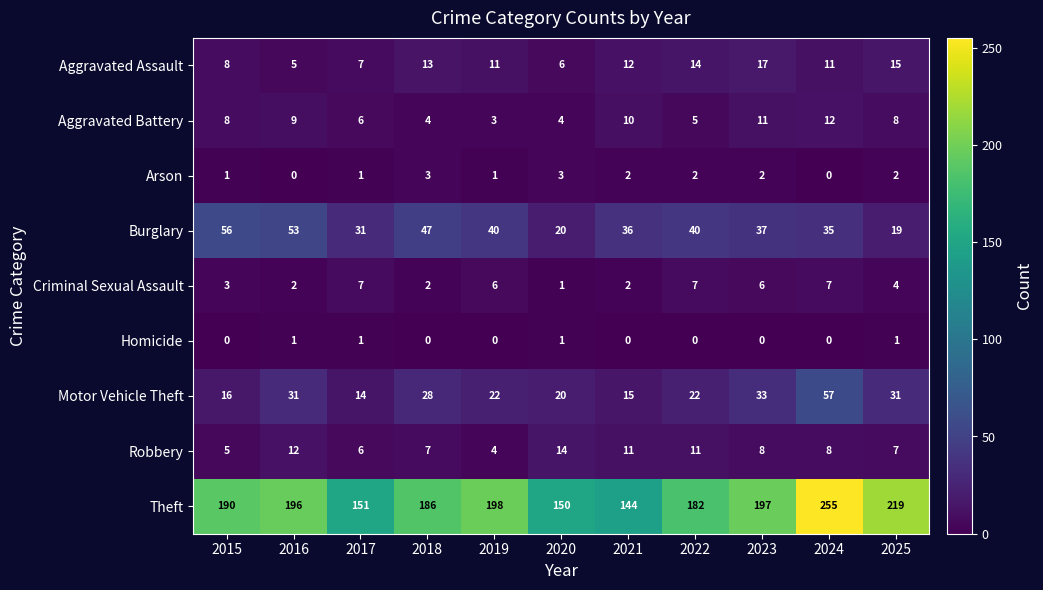

Rank the series by their maximum value, from lowest to highest.

Homicide, Arson, Criminal Sexual Assault, Aggravated Battery, Robbery, Aggravated Assault, Burglary, Motor Vehicle Theft, Theft